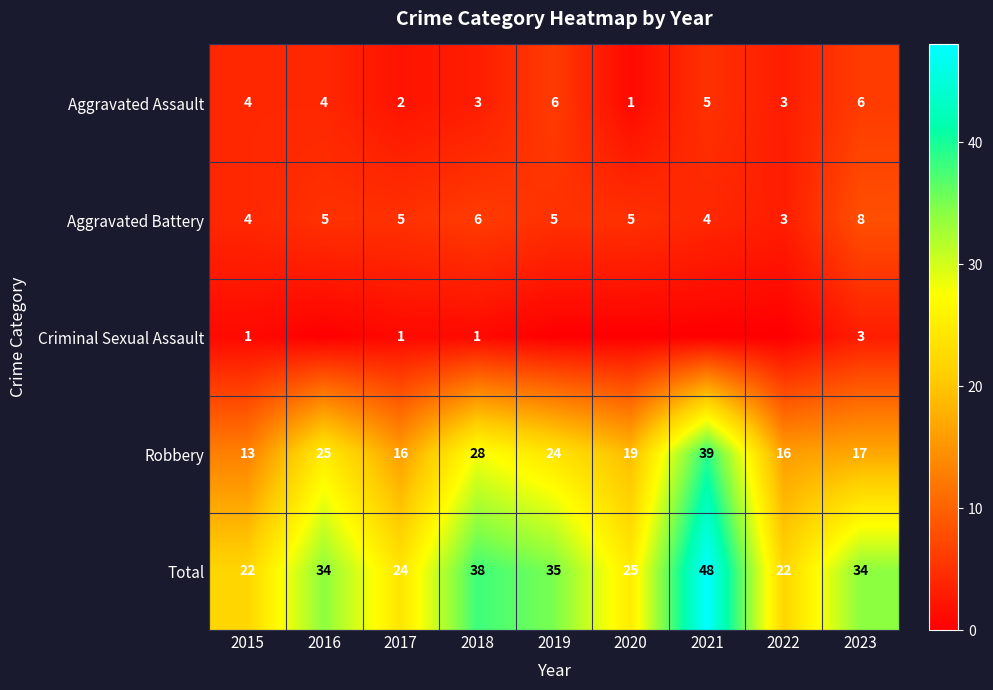

Is the value of Aggravated Battery at 2017 greater than the value of Aggravated Assault at 2019?

No